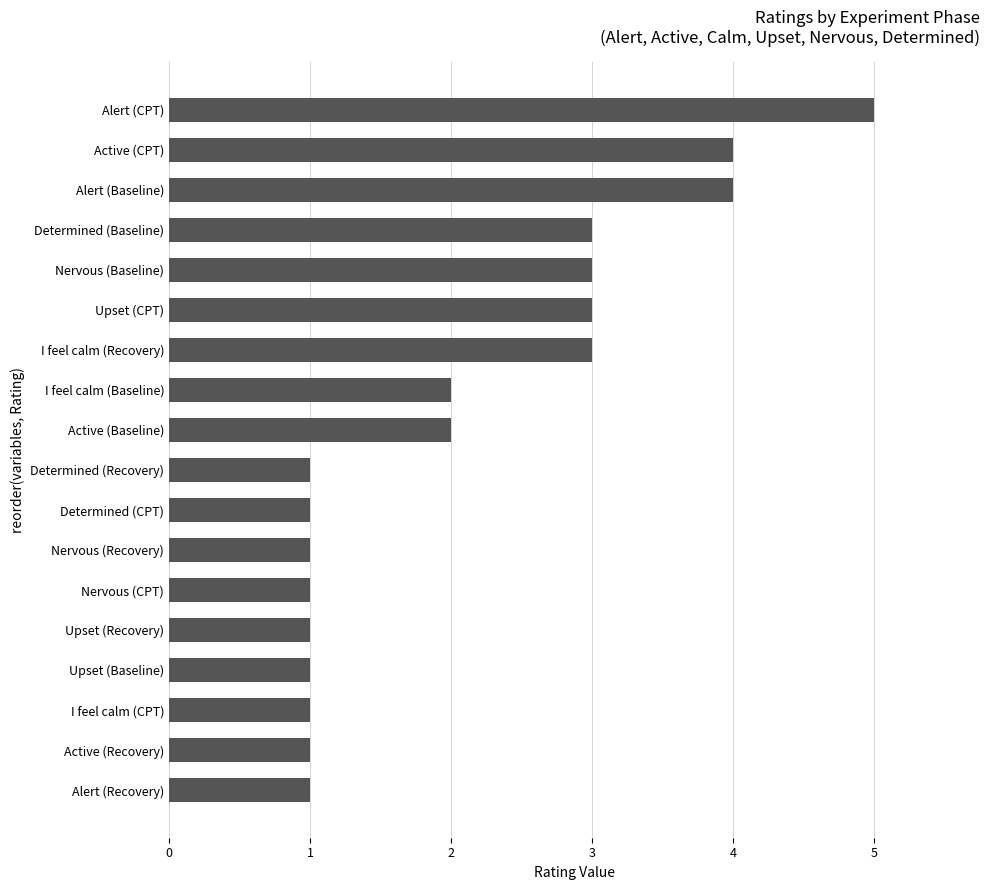

Count the number of categories in the chart.

18